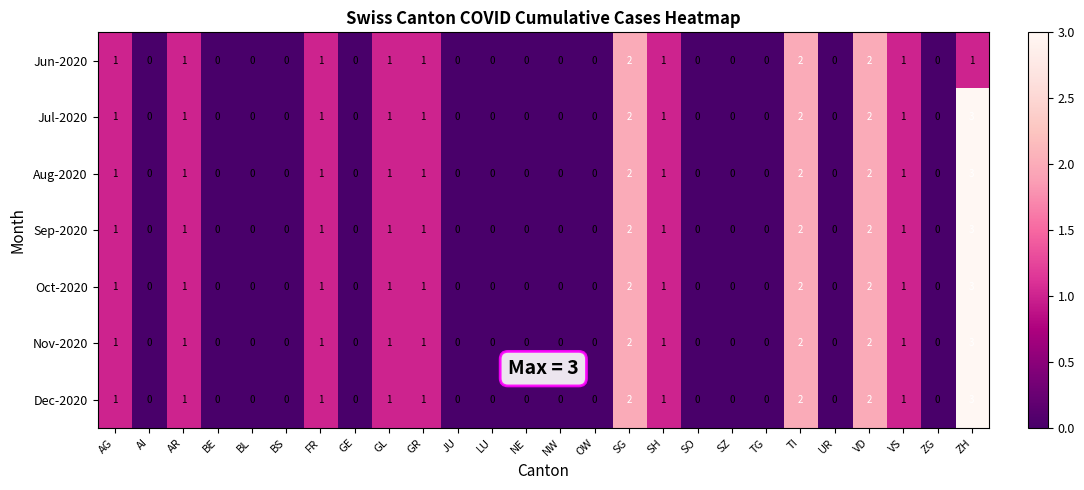

What is the sum of all Sep-2020 values?

16